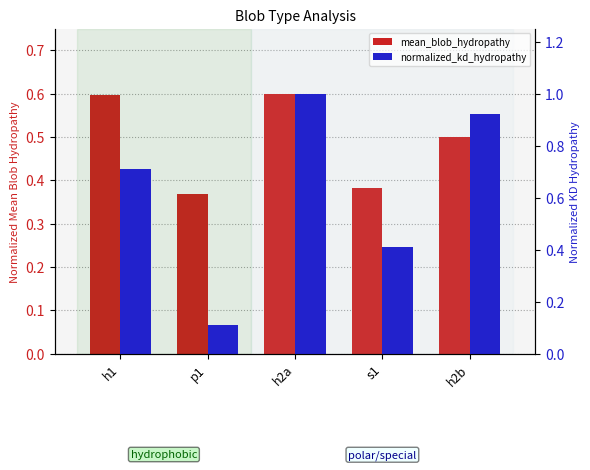

Reading right to left, list all the values displayed in this chart.

mean_blob_hydropathy: h2b=0.5	s1=0.4	h2a=0.6	p1=0.4	h1=0.6
normalized_kd_hydropathy: h2b=0.9	s1=0.4	h2a=1.0	p1=0.1	h1=0.7